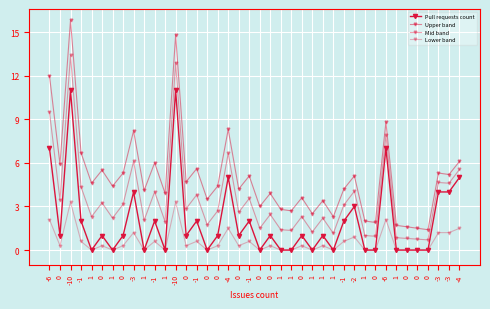

Reading left to right, transcribe all the data shown in this chart.

Pull requests count: 7.0	1.0	11.0	2.0	0.0	1.0	0.0	1.0	4.0	0.0	2.0	0.0	11.0	1.0	2.0	0.0	1.0	5.0	1.0	2.0	0.0	1.0	0.0	0.0	1.0	0.0	1.0	0.0	2.0	3.0	0.0	0.0	7.0	0.0	0.0	0.0	0.0	4.0	4.0	5.0
Upper band: 12.0	5.9	15.8	6.7	4.6	5.5	4.4	5.3	8.2	4.1	6.0	3.9	14.8	4.7	5.6	3.5	4.4	8.3	4.2	5.1	3.0	3.9	2.8	2.7	3.6	2.5	3.4	2.3	4.2	5.1	2.0	1.9	8.8	1.7	1.6	1.5	1.4	5.3	5.2	6.1
Mid band: 9.5	3.5	13.4	4.3	2.3	3.2	2.2	3.1	6.1	2.0	4.0	1.9	12.9	2.9	3.8	1.8	2.7	6.7	2.6	3.5	1.5	2.5	1.4	1.3	2.3	1.2	2.2	1.1	3.1	4.0	1.0	0.9	7.9	0.8	0.8	0.8	0.7	4.7	4.6	5.5
Lower band: 2.1	0.3	3.3	0.6	0.0	0.3	0.0	0.3	1.2	0.0	0.6	0.0	3.3	0.3	0.6	0.0	0.3	1.5	0.3	0.6	0.0	0.3	0.0	0.0	0.3	0.0	0.3	0.0	0.6	0.9	0.0	0.0	2.1	0.0	0.0	0.0	0.0	1.2	1.2	1.5